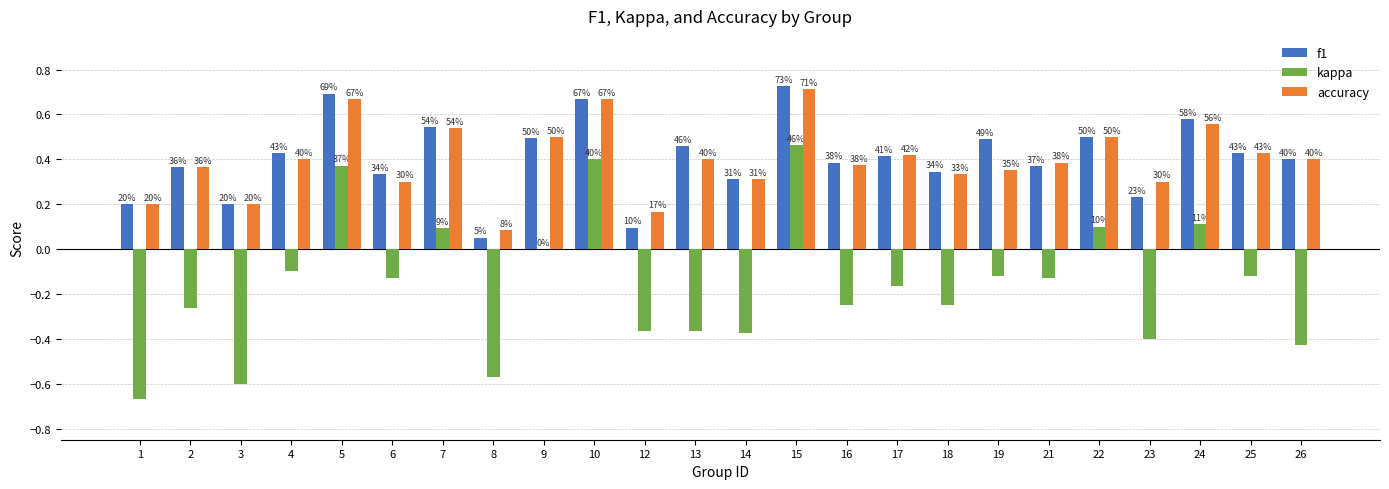

What is the maximum value shown in the chart?

0.7